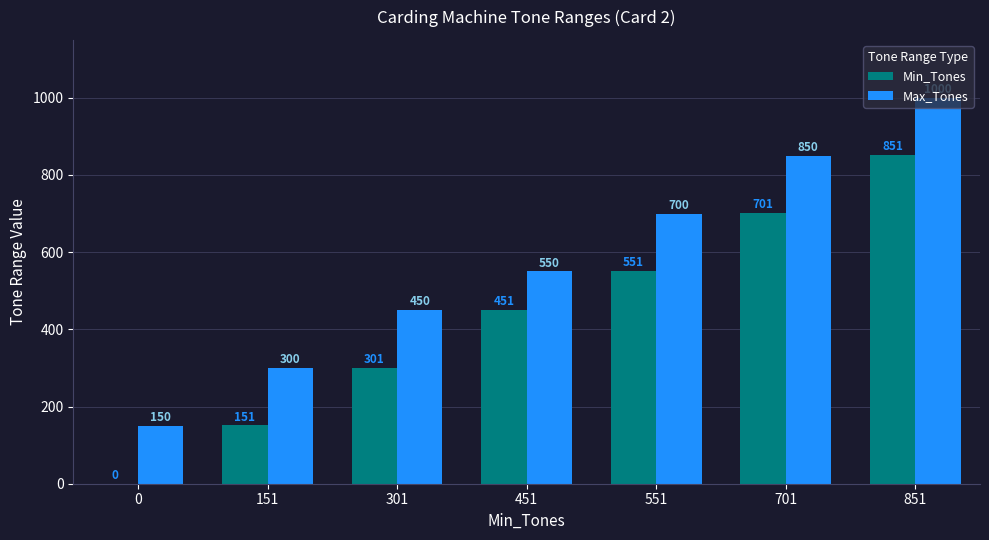

How many Max_Tones values are between 300 and 850?

5